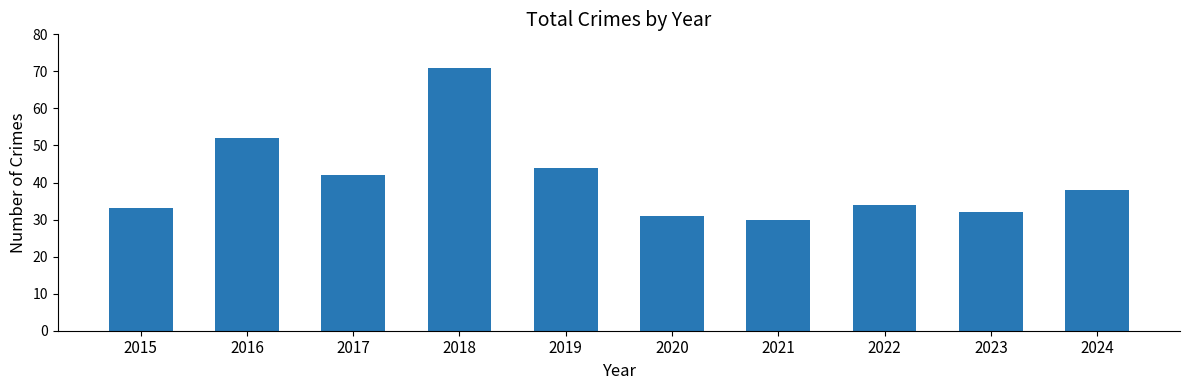

True or false: the data shows 64 at 2017.

False